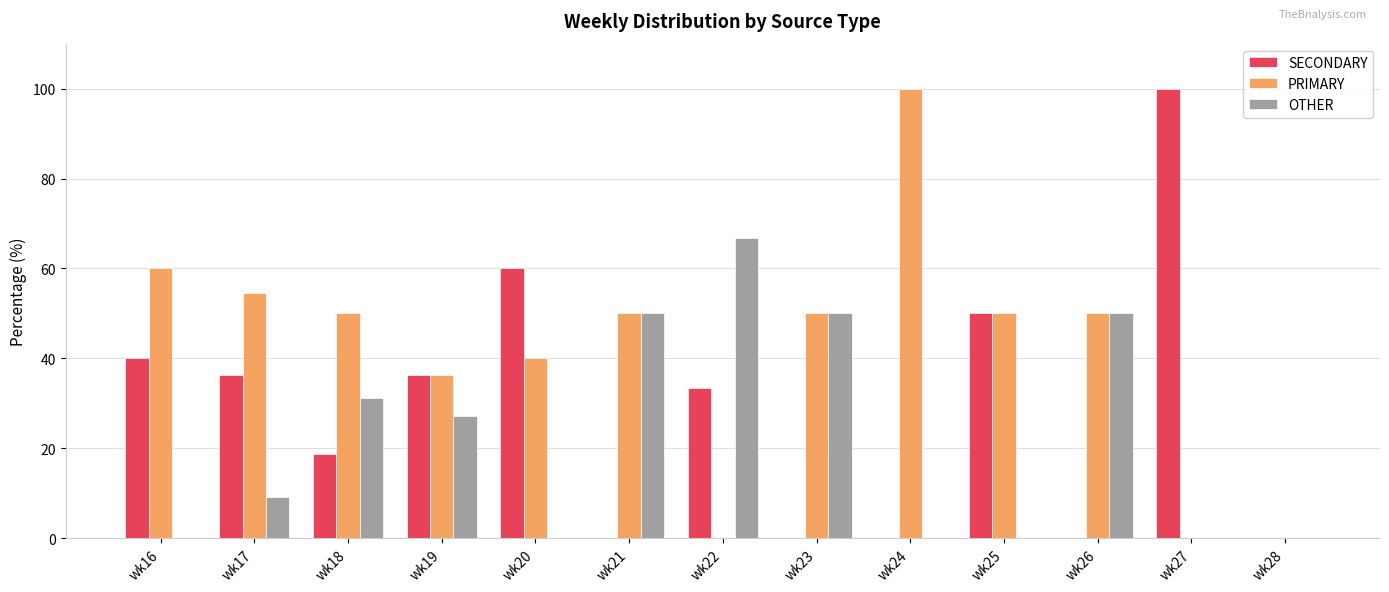

What is the total value across all series at wk22?

100.0